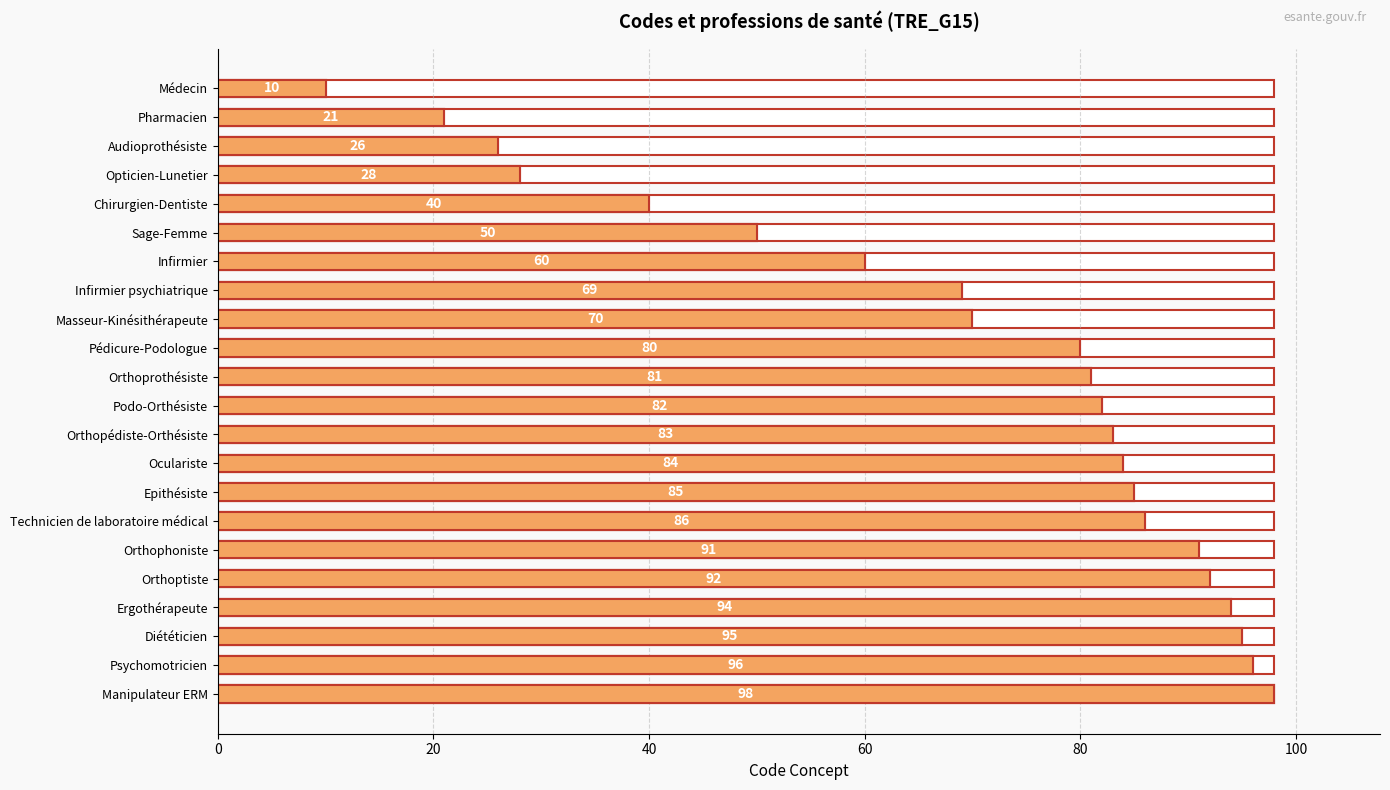

How many values are below 82?

11